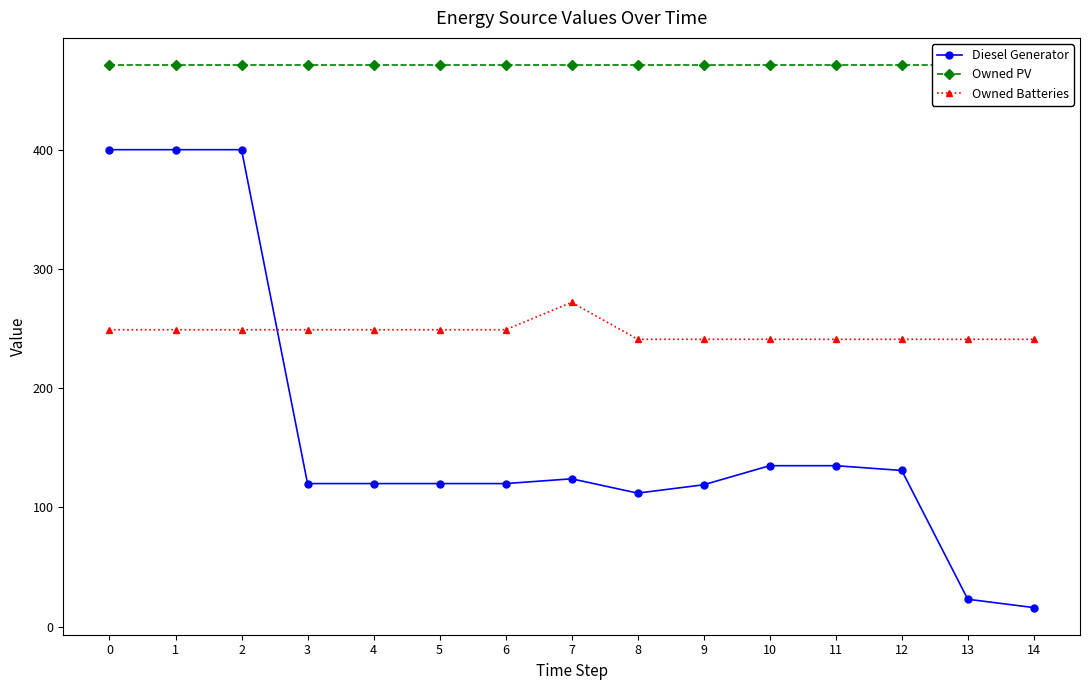

Rank the series by their average value, from highest to lowest.

Owned PV, Owned Batteries, Diesel Generator